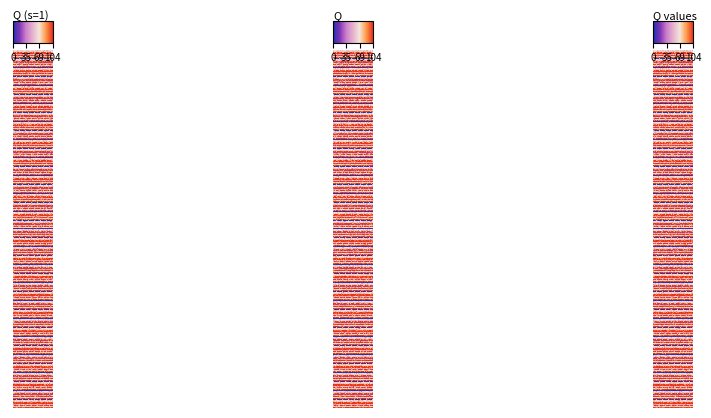

The value at 0 is 50.1. True or false?

False